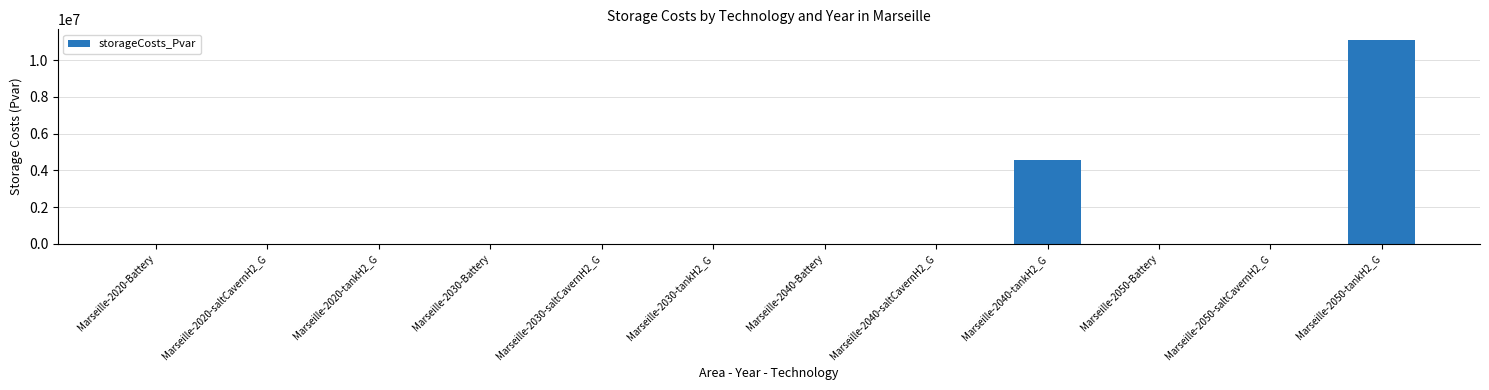

Reading left to right, what are all the values shown in this chart?

Marseille-2020-Battery=0.0	Marseille-2020-saltCavernH2_G=0.0	Marseille-2020-tankH2_G=0.0	Marseille-2030-Battery=0.0	Marseille-2030-saltCavernH2_G=0.0	Marseille-2030-tankH2_G=0.0	Marseille-2040-Battery=0.0	Marseille-2040-saltCavernH2_G=0.0	Marseille-2040-tankH2_G=4584991.5	Marseille-2050-Battery=0.0	Marseille-2050-saltCavernH2_G=0.0	Marseille-2050-tankH2_G=11112135.2